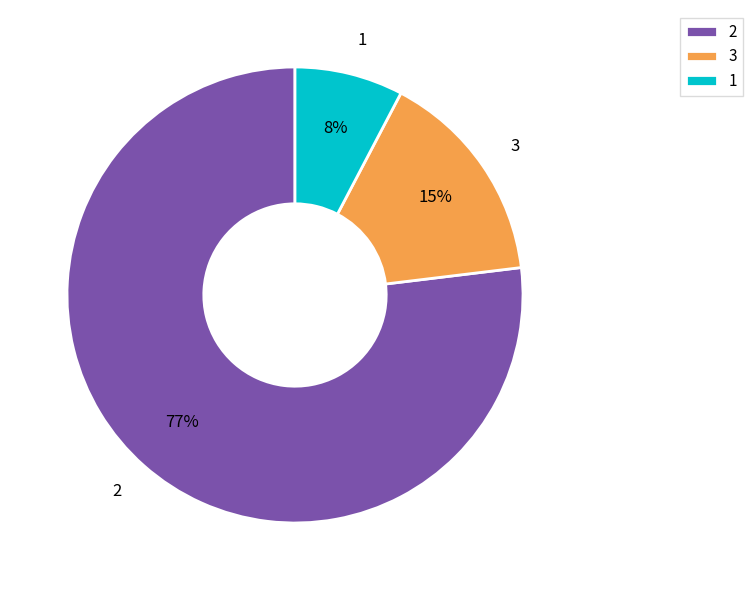

What percentage is the 2 slice, to the nearest percent?

77%